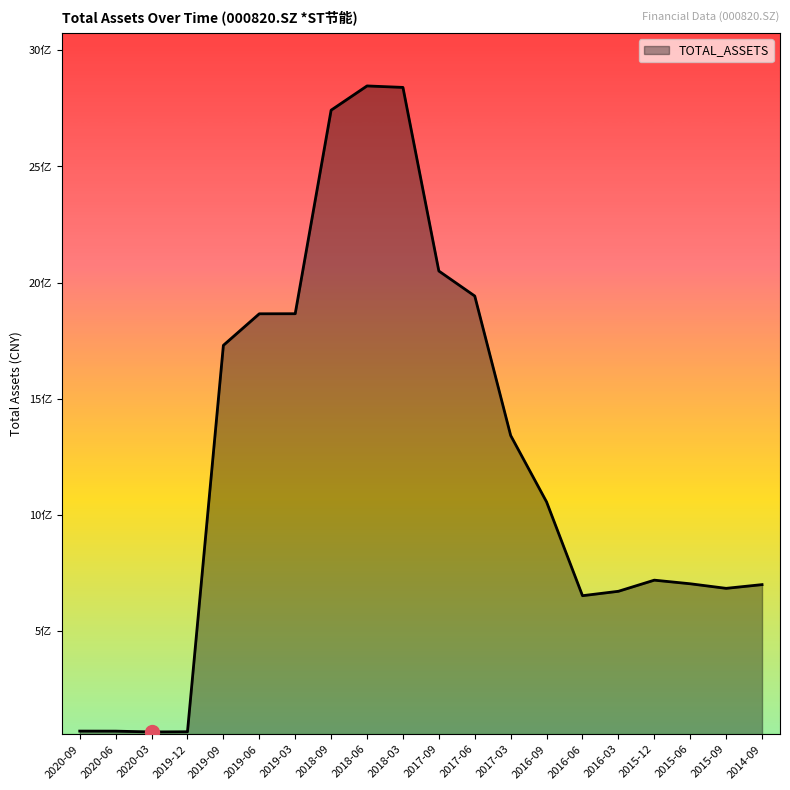

Reading right to left, list all the values displayed in this chart.

2014-09=7.0	2015-09=6.8	2015-06=7.0	2015-12=7.2	2016-03=6.7	2016-06=6.5	2016-09=10.6	2017-03=13.4	2017-06=19.4	2017-09=20.5	2018-03=28.4	2018-06=28.5	2018-09=27.4	2019-03=18.7	2019-06=18.7	2019-09=17.3	2019-12=0.7	2020-03=0.7	2020-06=0.7	2020-09=0.7